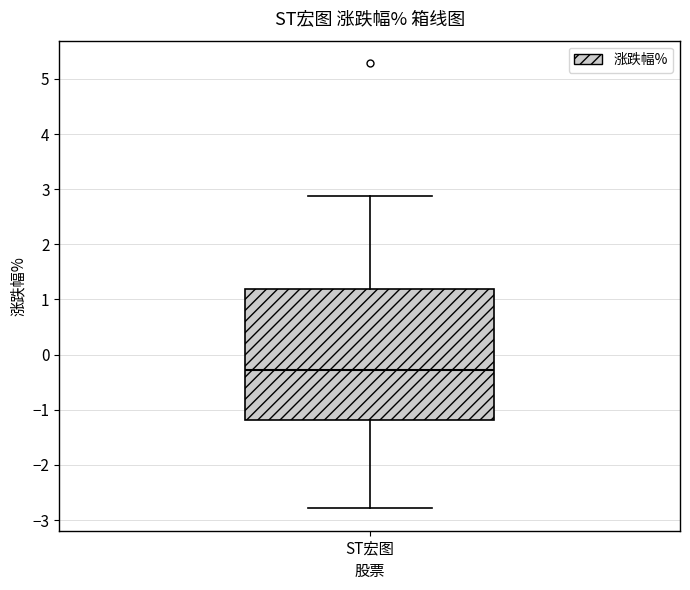

Where is the upper edge of the box for ST宏图 on the y-axis? The values are not printed on the chart, so give them approximately, as read against the axis.

1.2